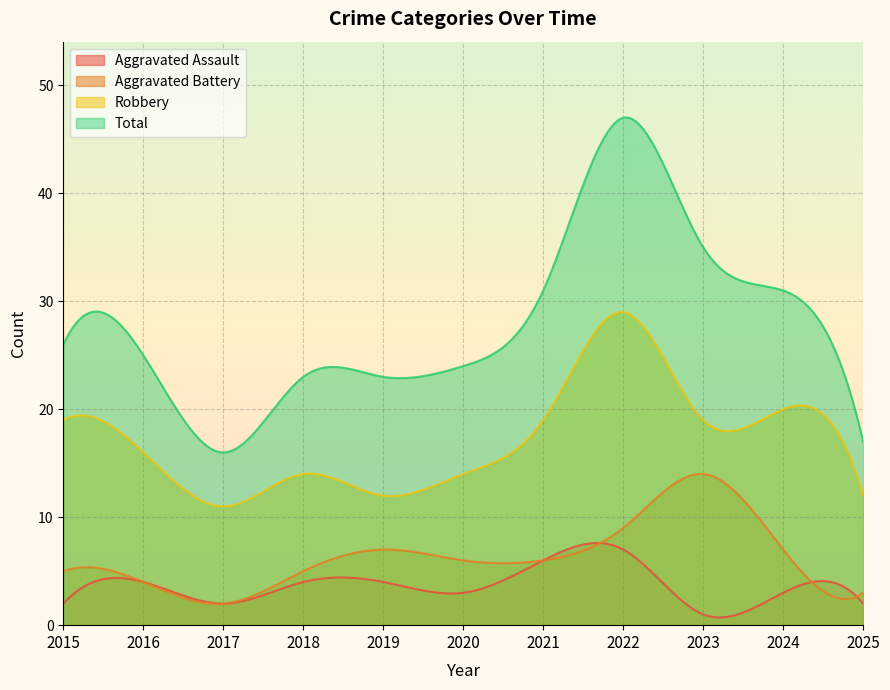

List the labels in order of Aggravated Battery value, smallest first.

2017, 2025, 2016, 2015, 2018, 2020, 2021, 2019, 2024, 2022, 2023